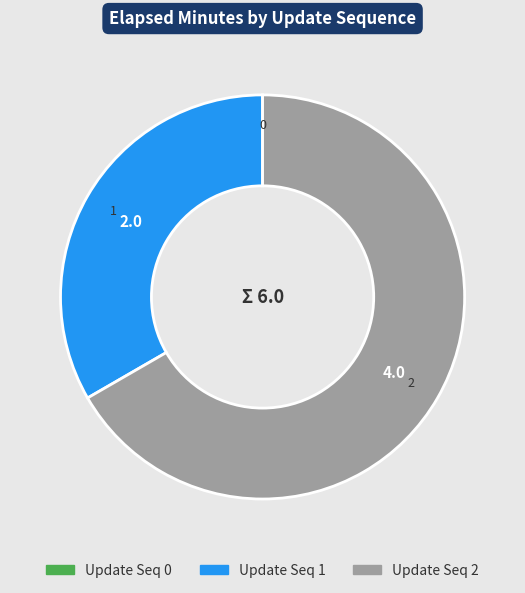

What is the majority slice?

Update Seq 2